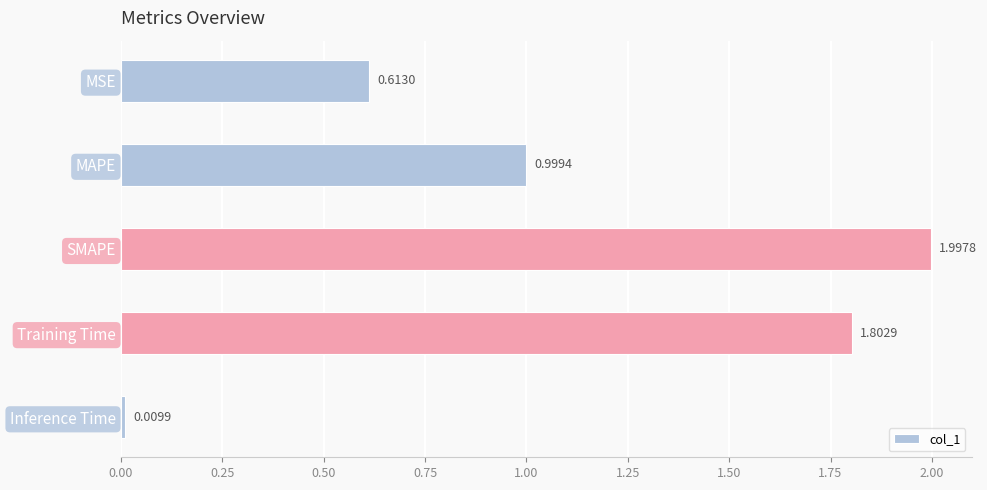

List the labels in order of value, smallest first.

Inference Time, MSE, MAPE, Training Time, SMAPE